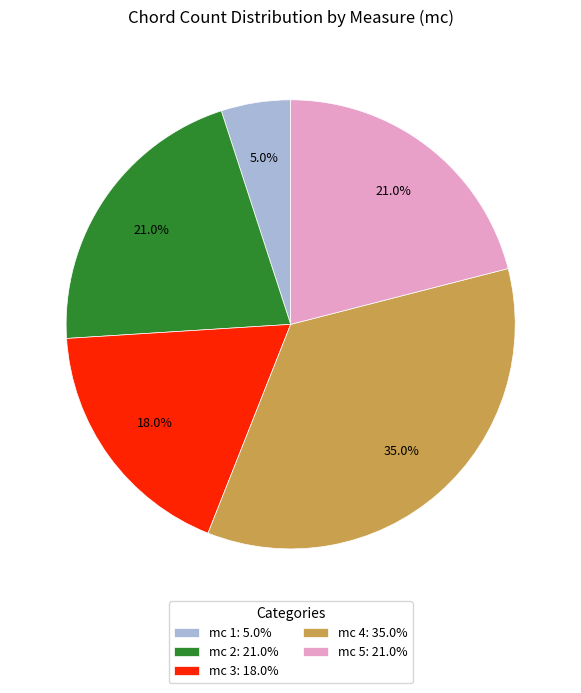

Is the sum of mc 2: 21.0% and mc 5: 21.0% greater than half?

No